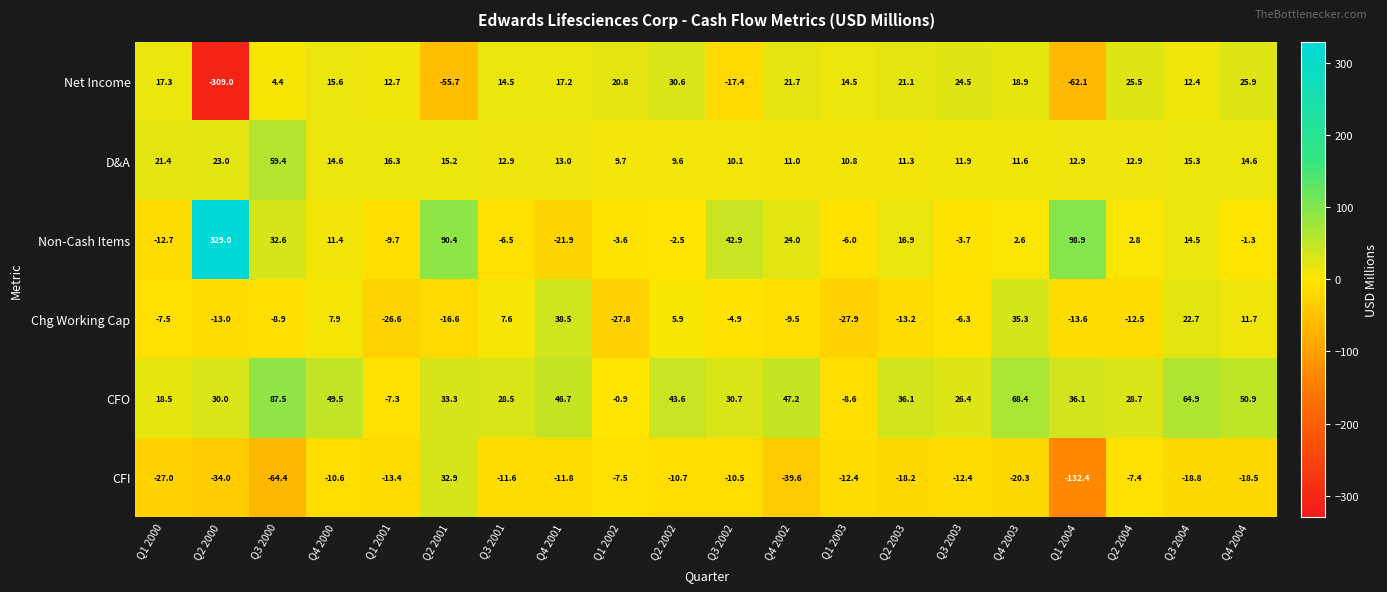

Is it true that Non-Cash Items equals -3.4 at Q1 2001?

False